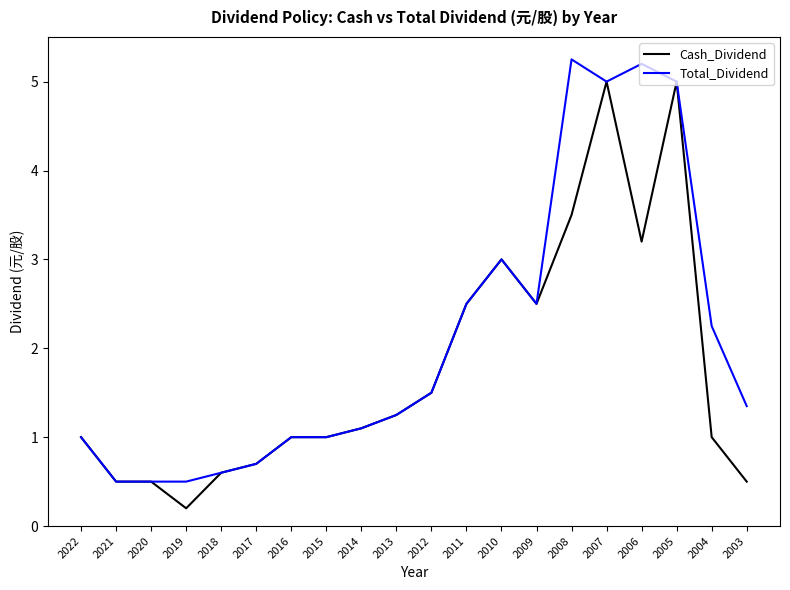

Which series has the largest total across all categories?

Total_Dividend